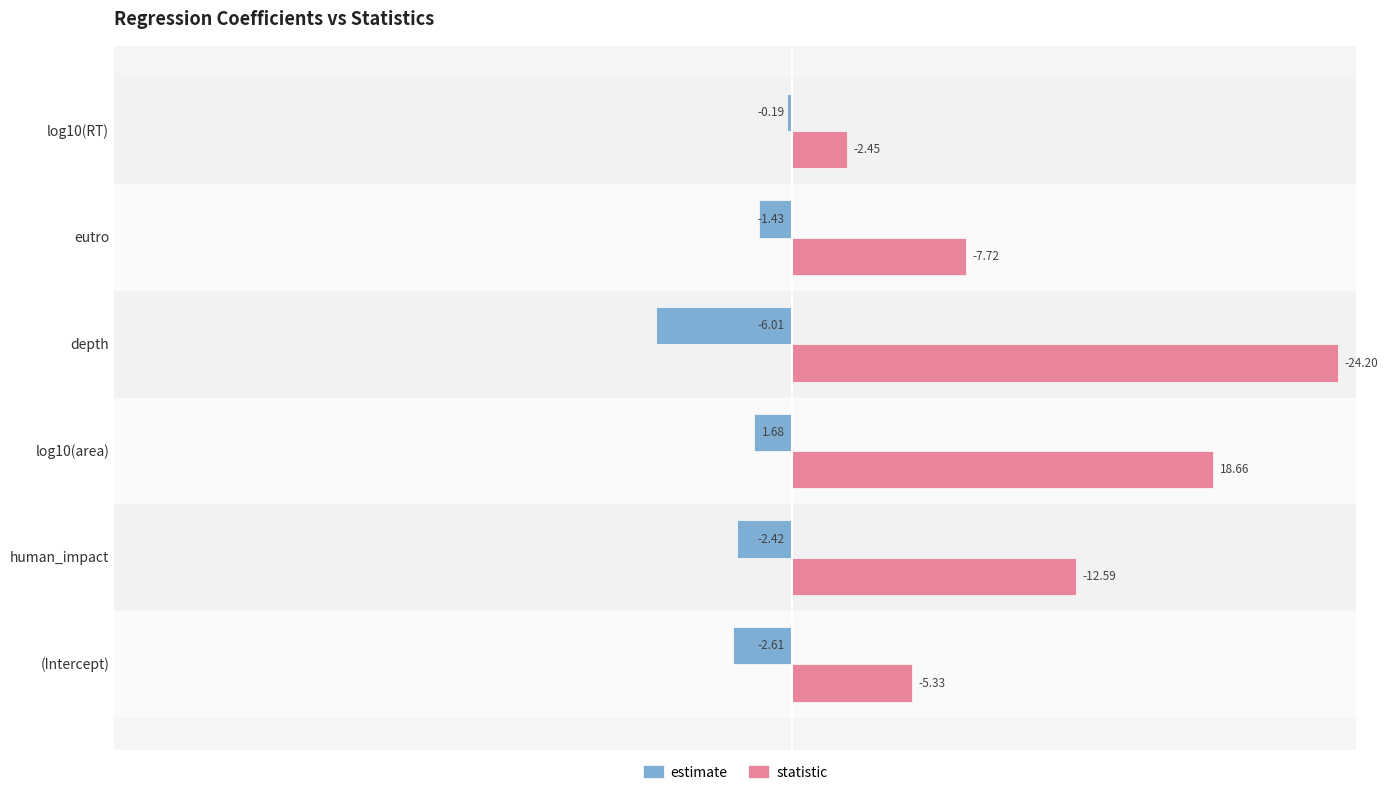

Where is statistic nearest to the value 13?

human_impact